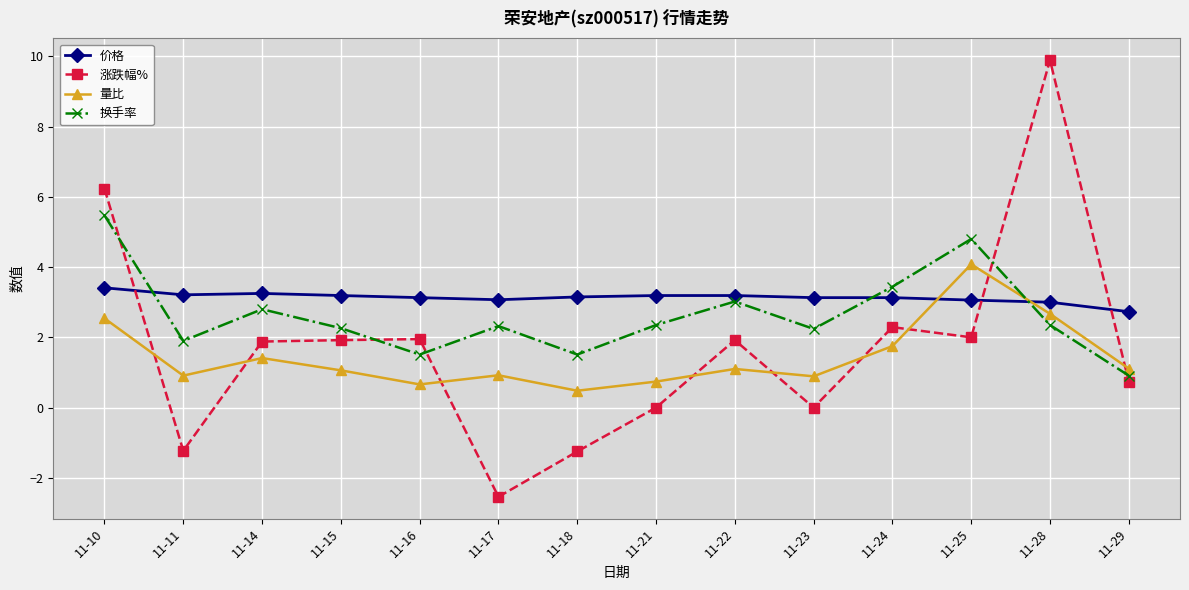

What is the average value of the 换手率 series?

2.6